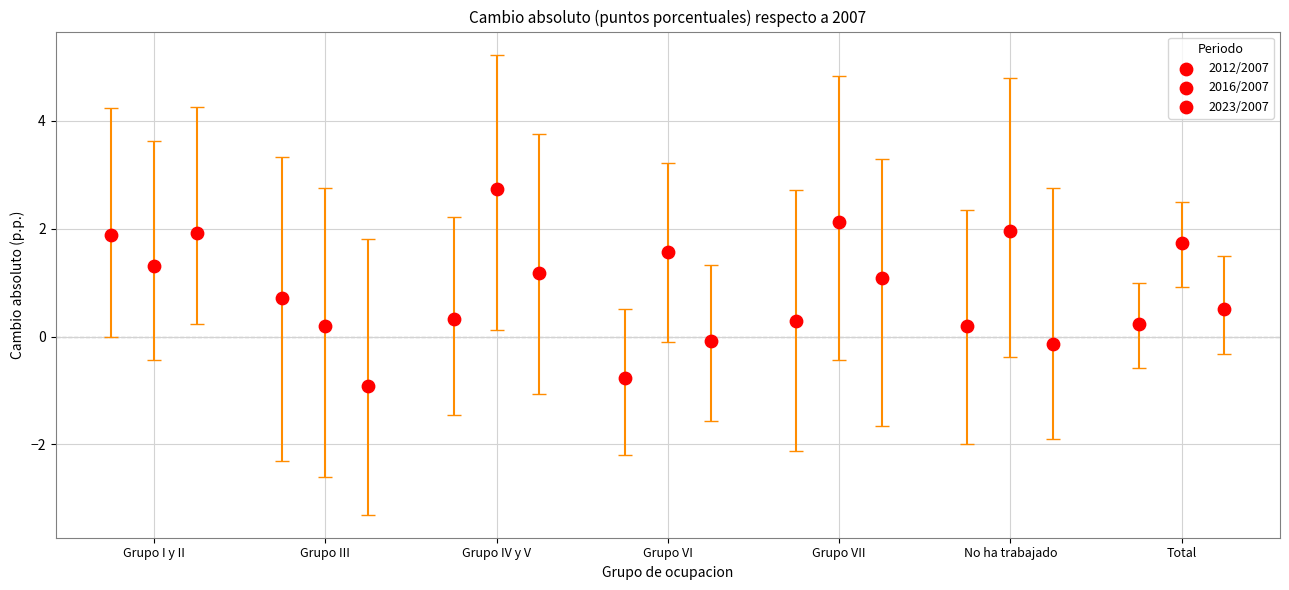

Which series reaches the maximum Y coordinate?

2016/2007